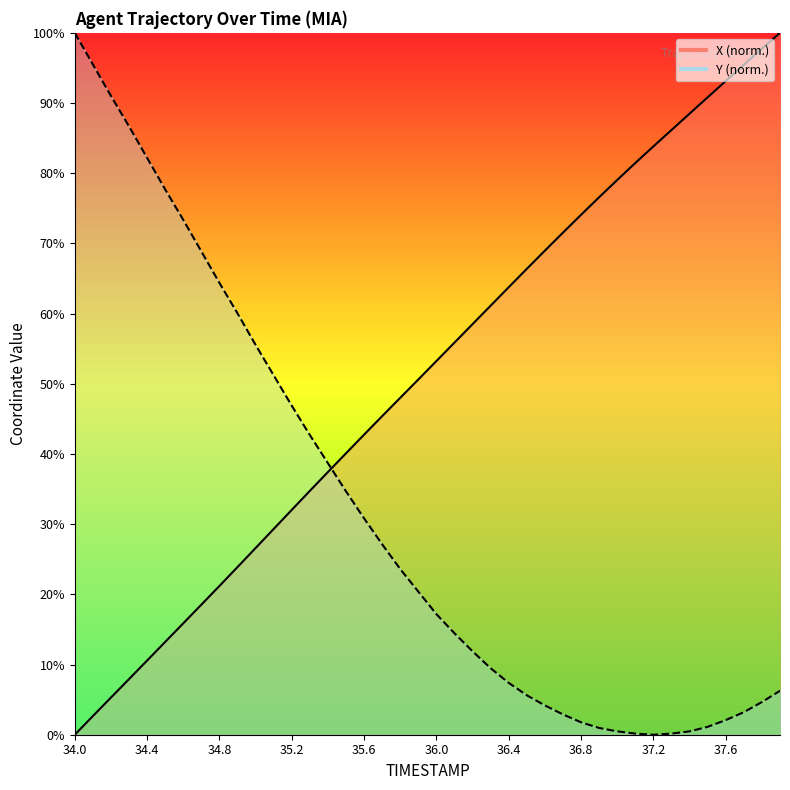

How many data points in X are above 53?

20